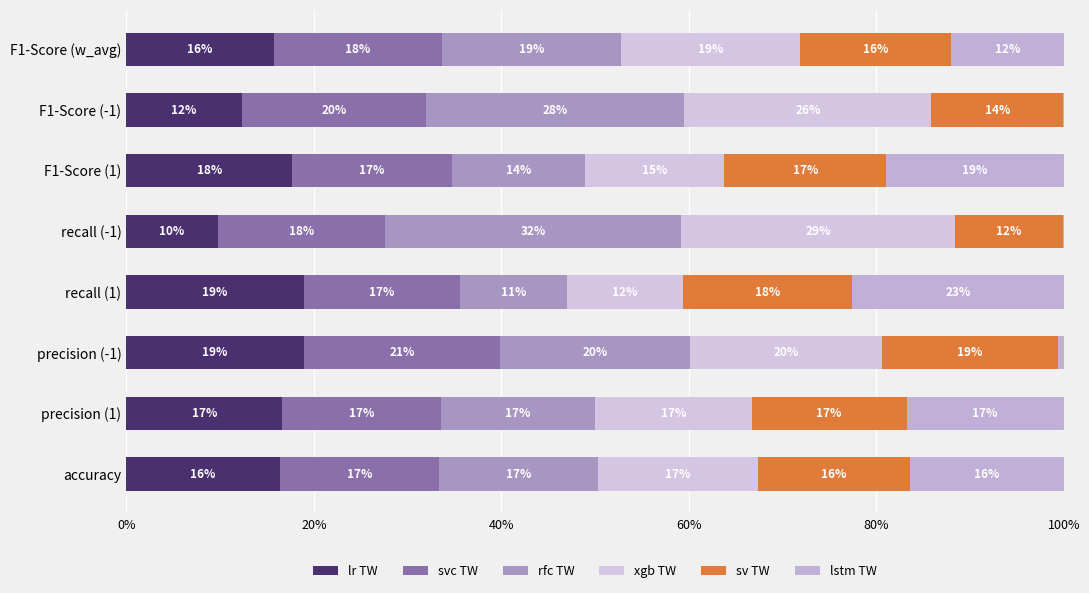

List the series in order of their peak value, highest first.

rfc TW, xgb TW, lstm TW, svc TW, lr TW, sv TW